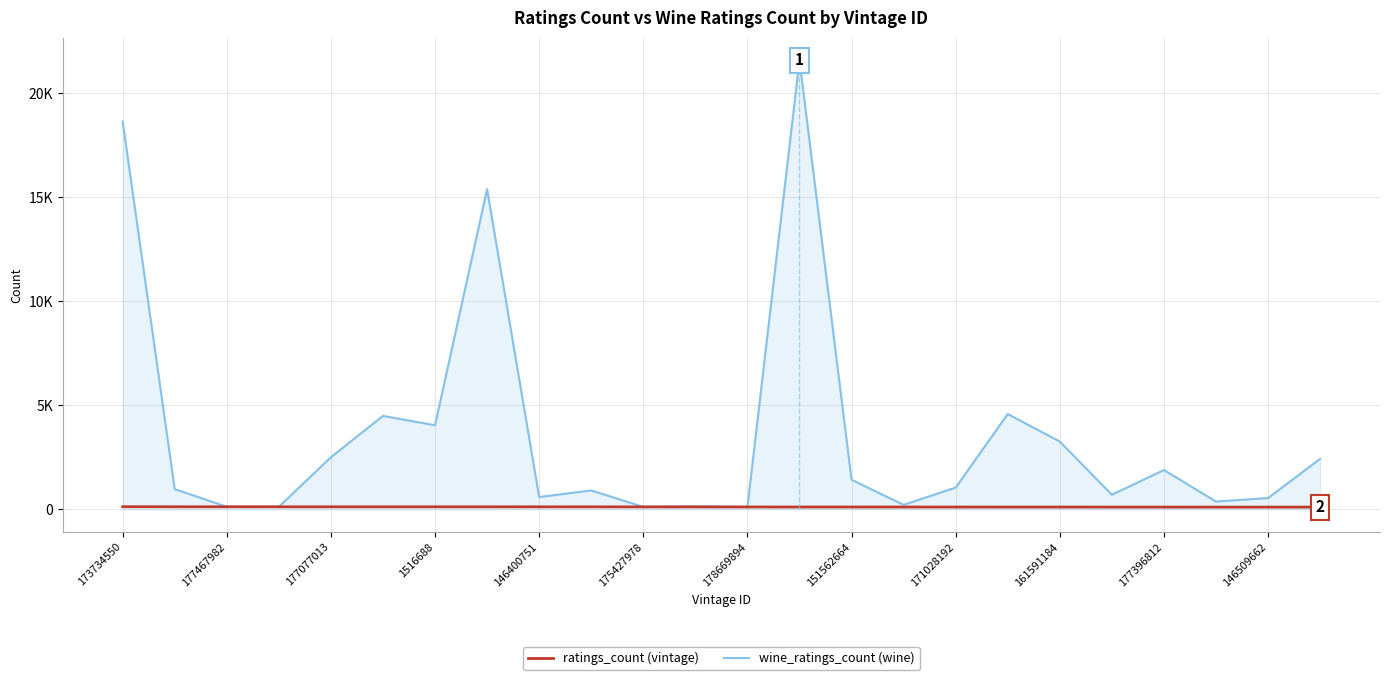

What is the minimum value shown in the chart?

107